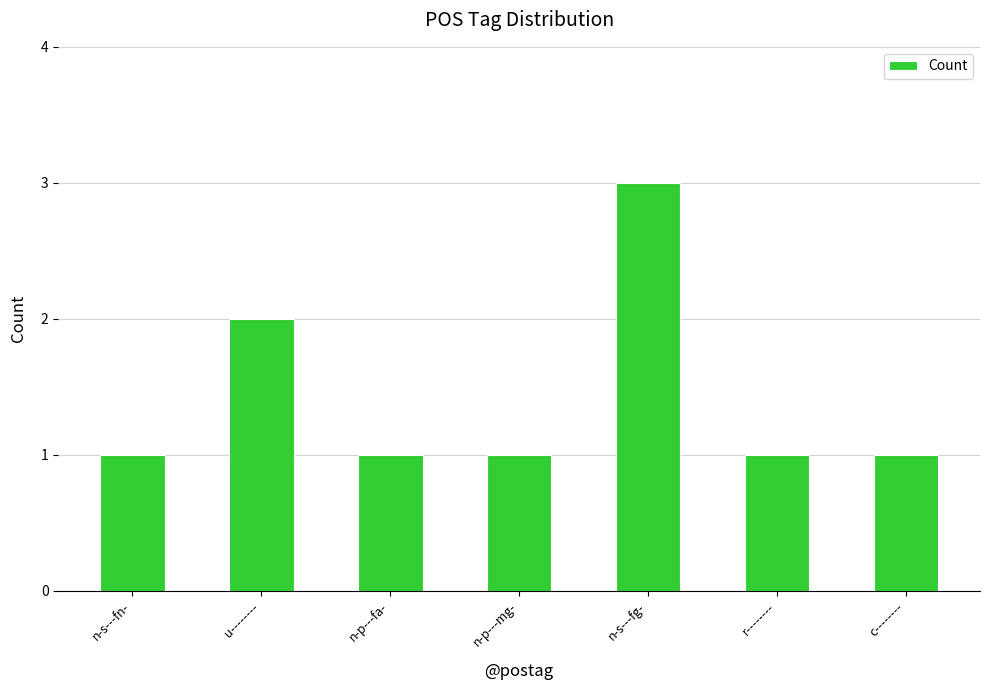

What is the ratio of the value at r-------- to the value at n-p---fa-?

1.0